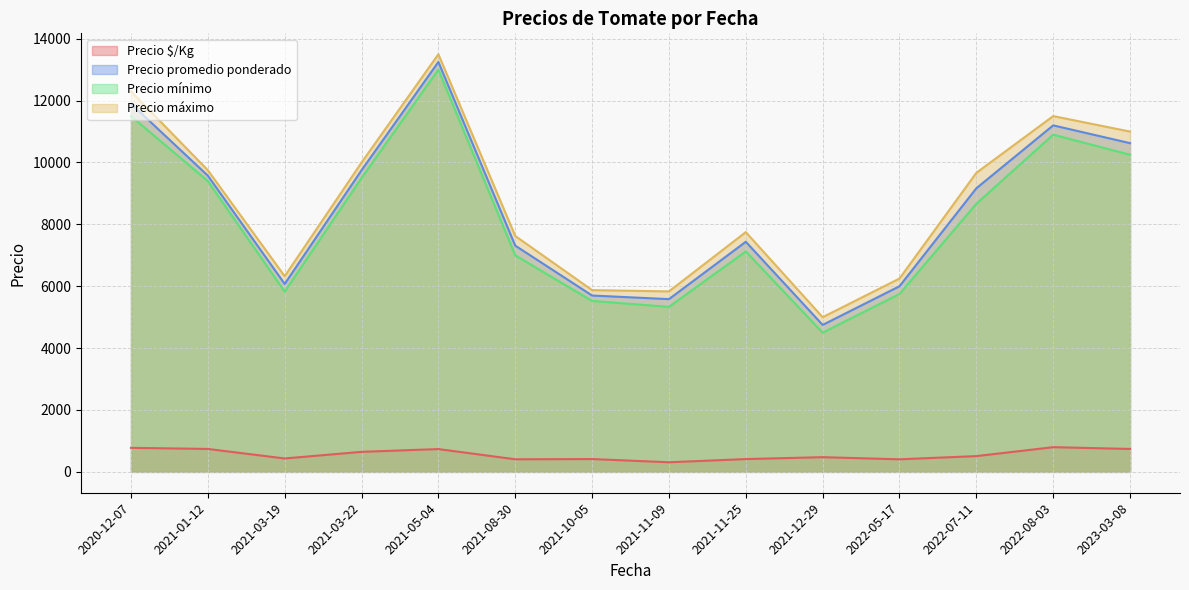

What is the difference between the highest and lowest values at 2020-12-07?

11523.4